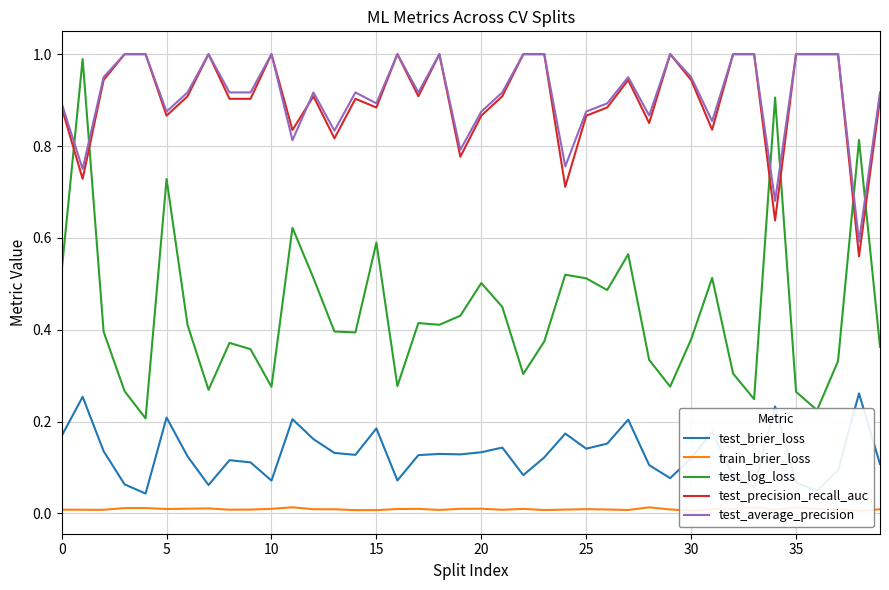

The value of test_log_loss at 0 is 0.1. True or false?

False